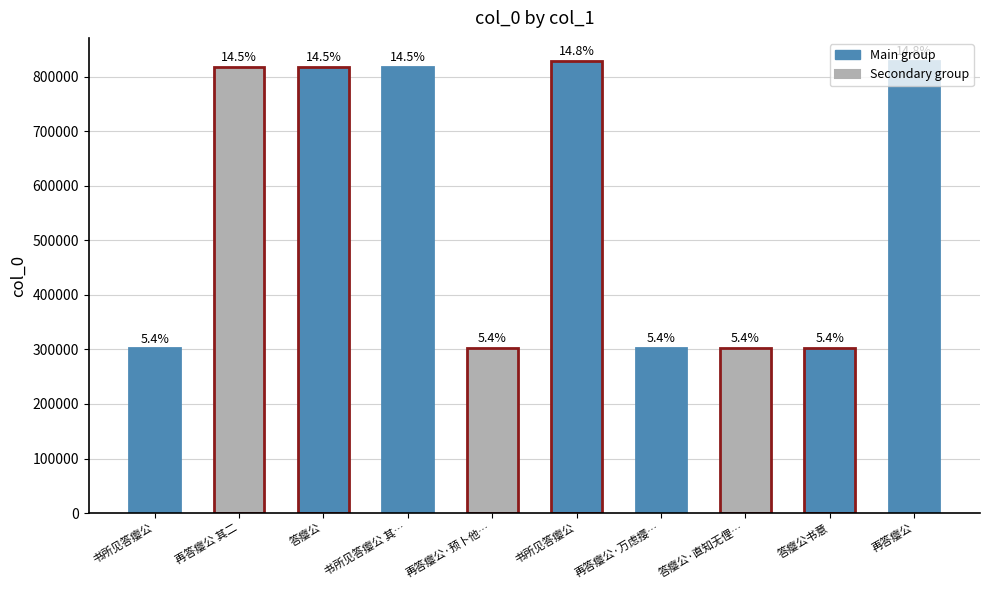

Reading left to right, extract all data points from this chart.

302236	817666	817664	818011	302256	829905	302255	302254	302292	829909